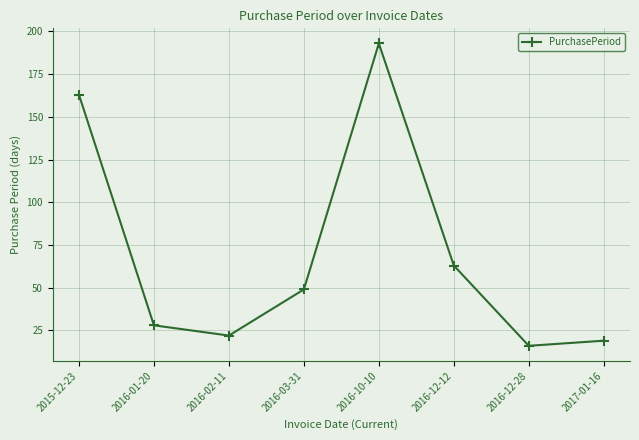

What is the change in value from 2015-12-23 to 2016-01-20?

-135